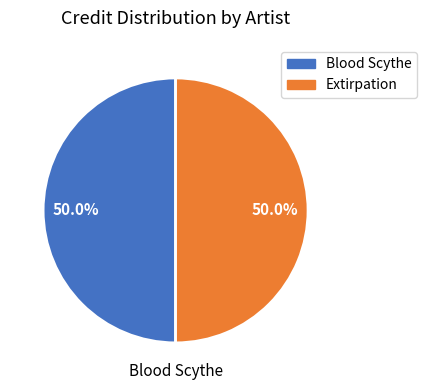

True or false: Extirpation accounts for 56% of the total.

False